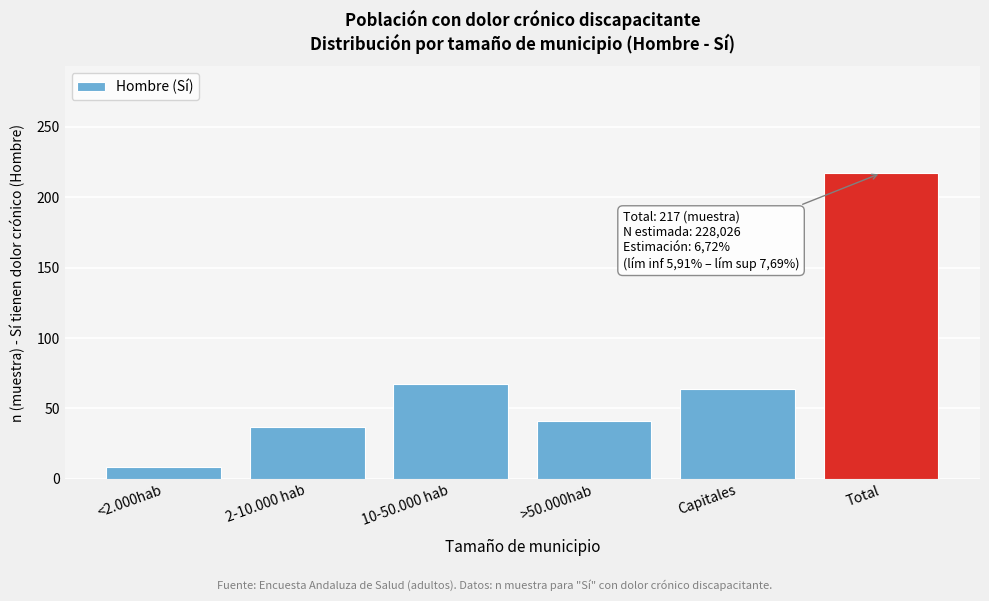

Reading right to left, extract all data points from this chart.

217	64	41	67	37	8